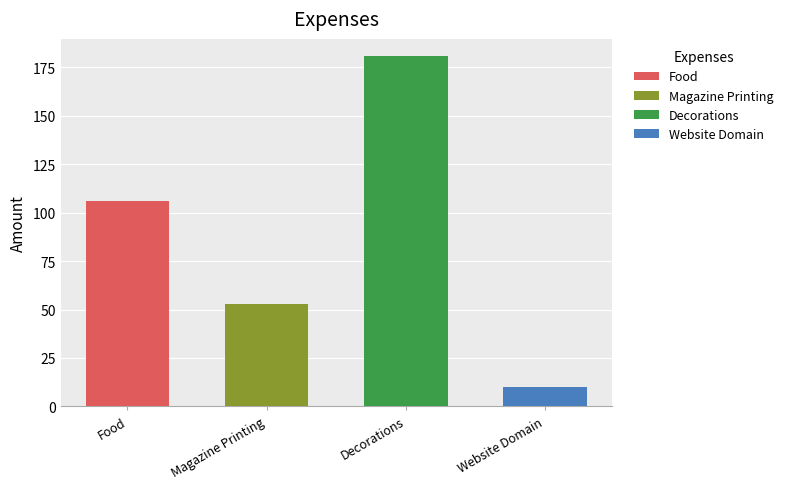

What is the label of the 4th bar from the left?

Website Domain